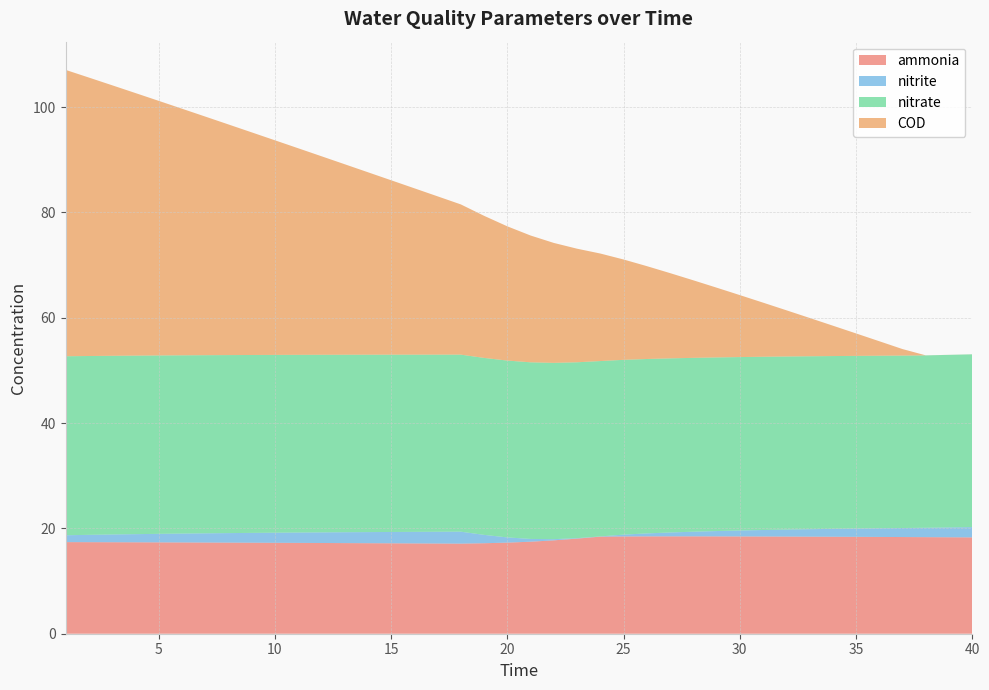

Reading left to right, extract all data points from this chart.

ammonia: 17.4	17.4	17.4	17.4	17.3	17.3	17.3	17.3	17.3	17.3	17.2	17.2	17.2	17.2	17.2	17.1	17.1	17.1	17.2	17.3	17.5	17.7	18.1	18.4	18.5	18.5	18.5	18.5	18.5	18.5	18.5	18.4	18.4	18.4	18.4	18.4	18.4	18.3	18.3	18.3
nitrite: 1.3	1.4	1.5	1.5	1.6	1.7	1.7	1.8	1.9	1.9	2.0	2.0	2.1	2.1	2.2	2.2	2.2	2.3	1.6	1.0	0.5	0.2	0.1	0.0	0.3	0.6	0.7	0.9	1.0	1.1	1.2	1.3	1.4	1.5	1.6	1.6	1.7	1.8	1.9	1.9
nitrate: 34.0	34.0	33.9	33.9	33.9	33.8	33.8	33.8	33.8	33.8	33.7	33.7	33.7	33.7	33.7	33.6	33.6	33.6	33.6	33.6	33.5	33.5	33.4	33.3	33.2	33.1	33.1	33.0	33.0	32.9	32.9	32.9	32.8	32.8	32.8	32.8	32.7	32.7	32.8	32.8
COD: 54.4	52.9	51.4	49.9	48.3	46.8	45.3	43.8	42.3	40.8	39.2	37.7	36.2	34.7	33.1	31.6	30.1	28.5	27.0	25.5	24.1	22.8	21.6	20.4	19.1	17.6	16.2	14.7	13.3	11.8	10.3	8.8	7.3	5.8	4.3	2.8	1.2	0.0	0.0	0.0